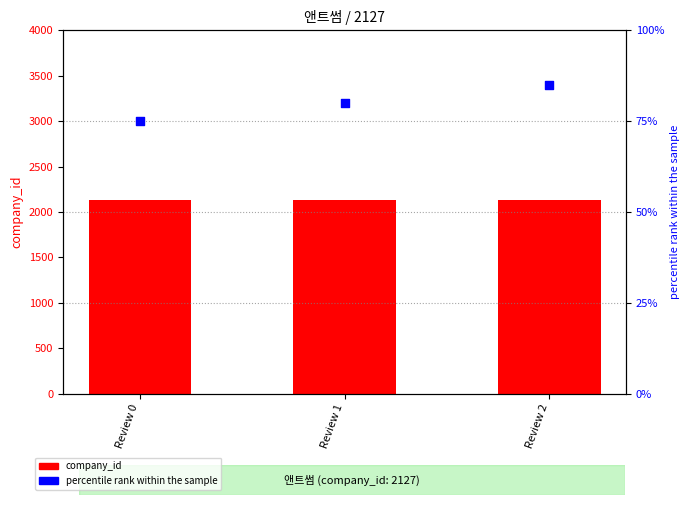

At which category is the sum across all series the highest?

Review 2